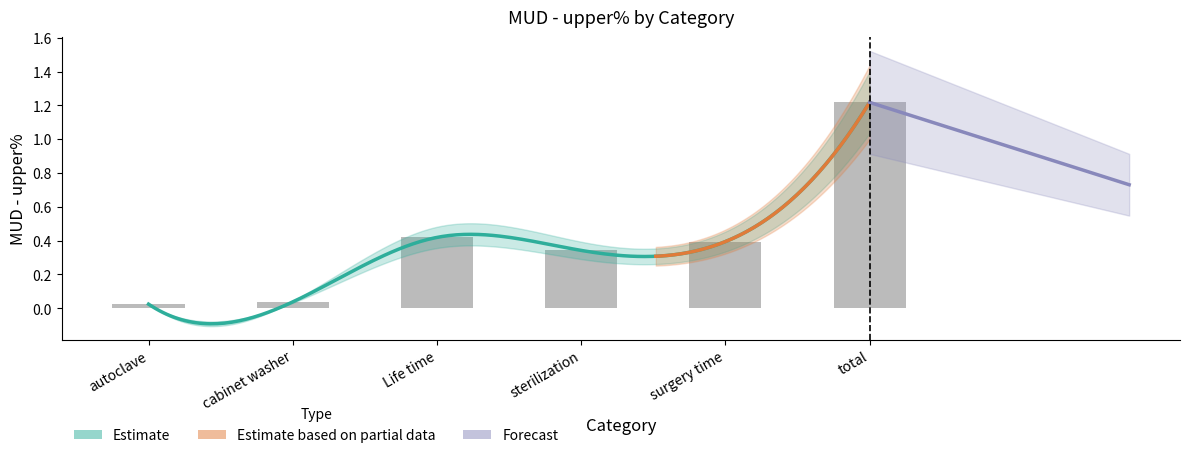

Reading left to right, extract all data points from this chart.

0.0	0.0	0.4	0.3	0.4	1.2